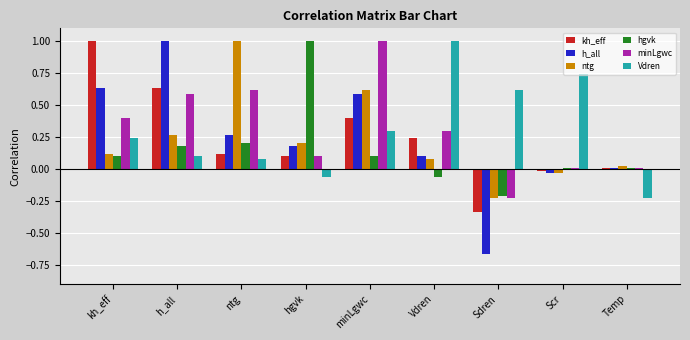

The value of hgvk at ntg is 0.2. True or false?

True